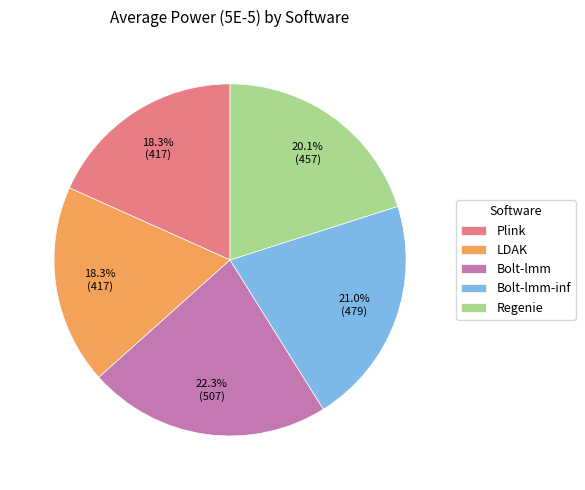

Count the number of slices in the pie.

5